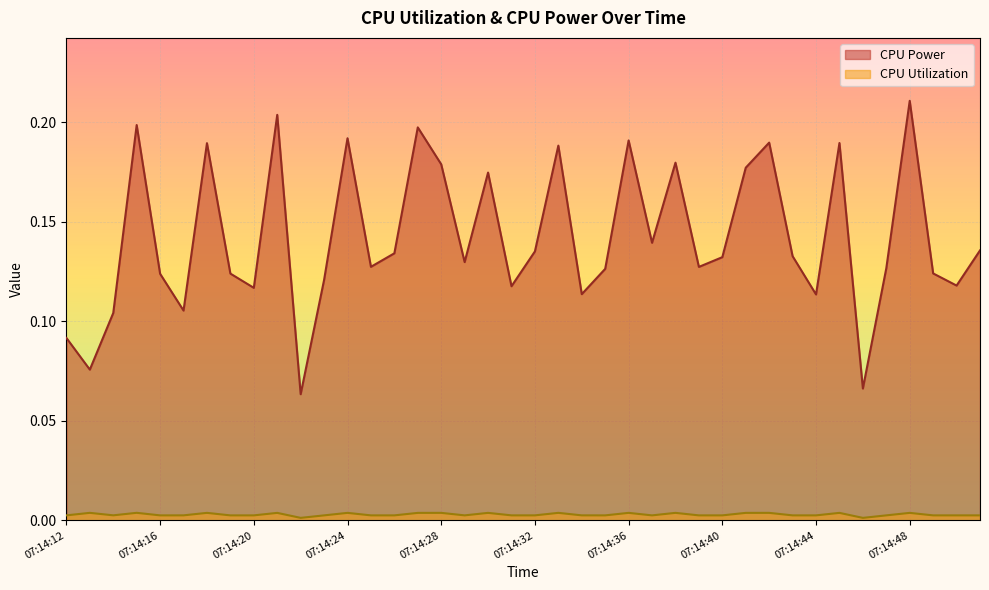

What is the value of the CPU Power point at the 16th from the left?

0.2